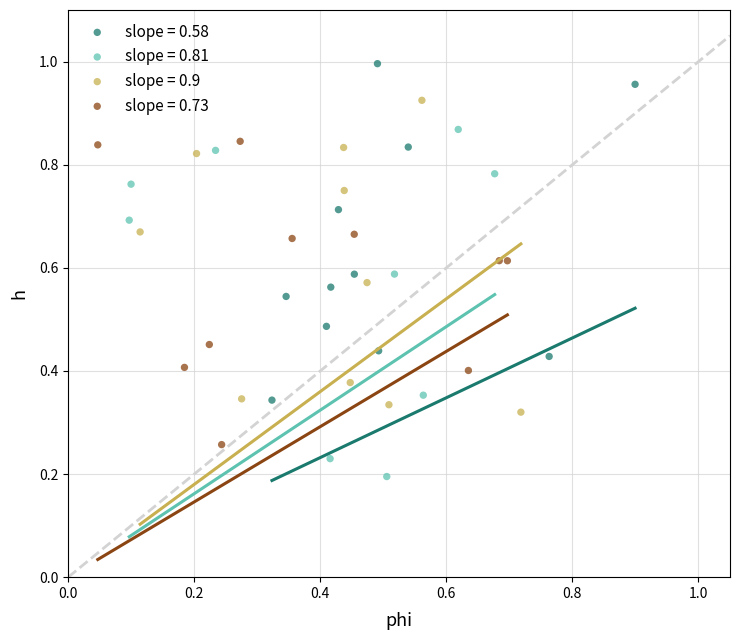

Which series reaches the minimum Y coordinate?

slope = 0.81